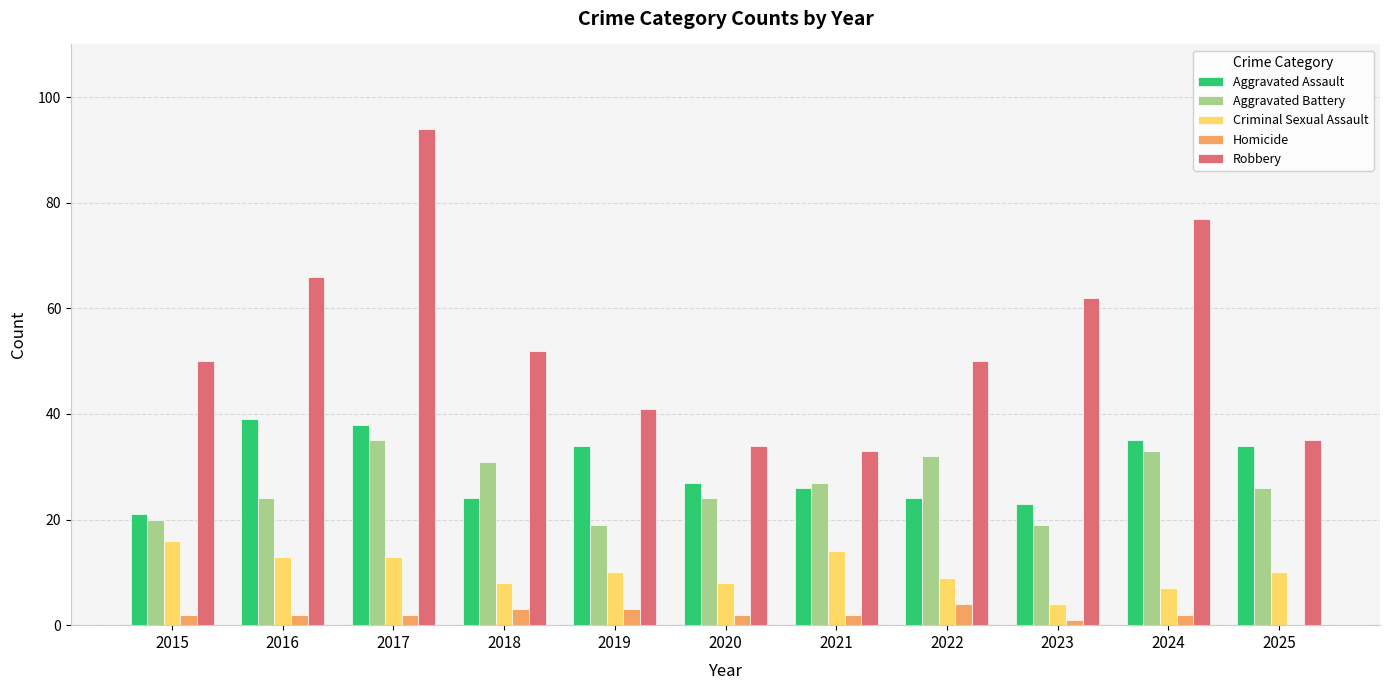

What is the highest value of the Criminal Sexual Assault series?

16